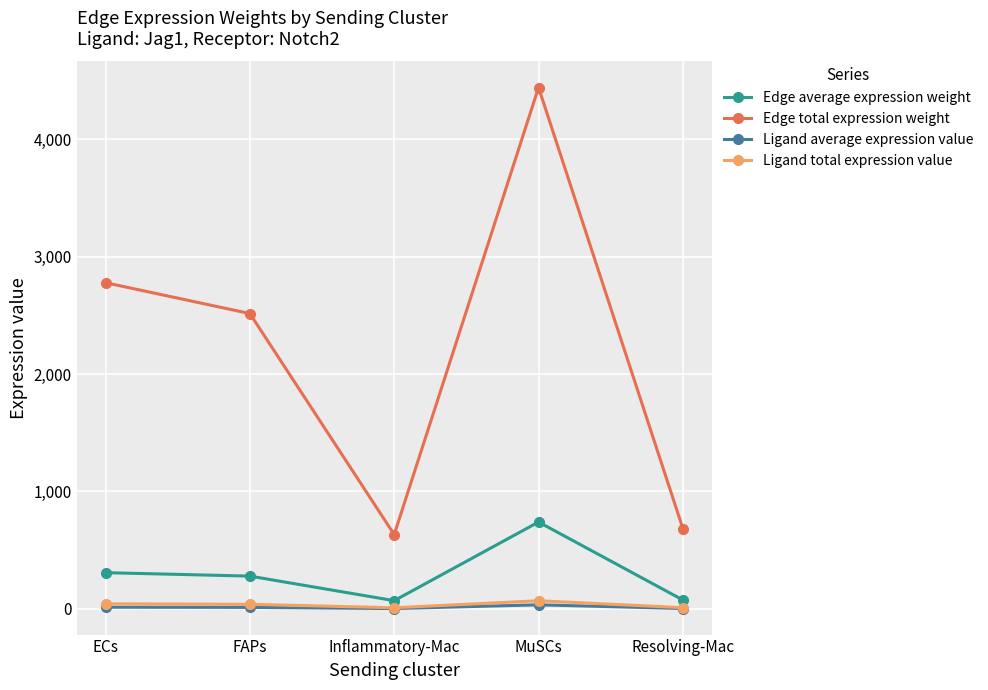

How many values in the Edge average expression weight series are below 279?

2